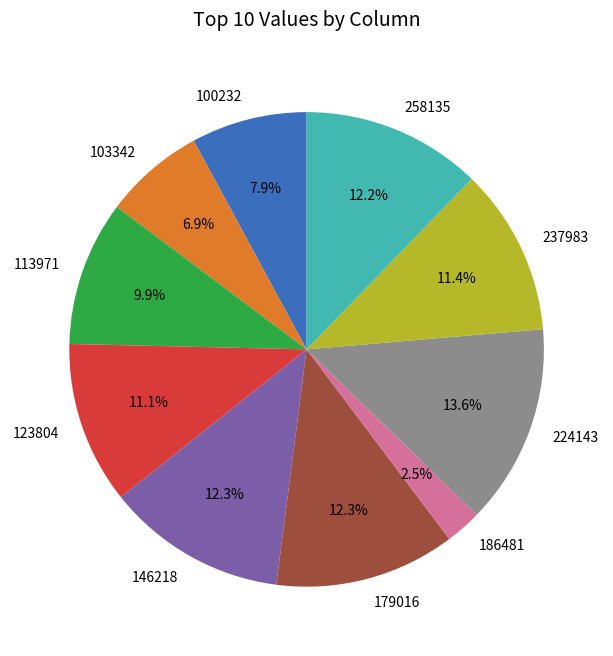

Does 179016 represent more than half of the total?

No